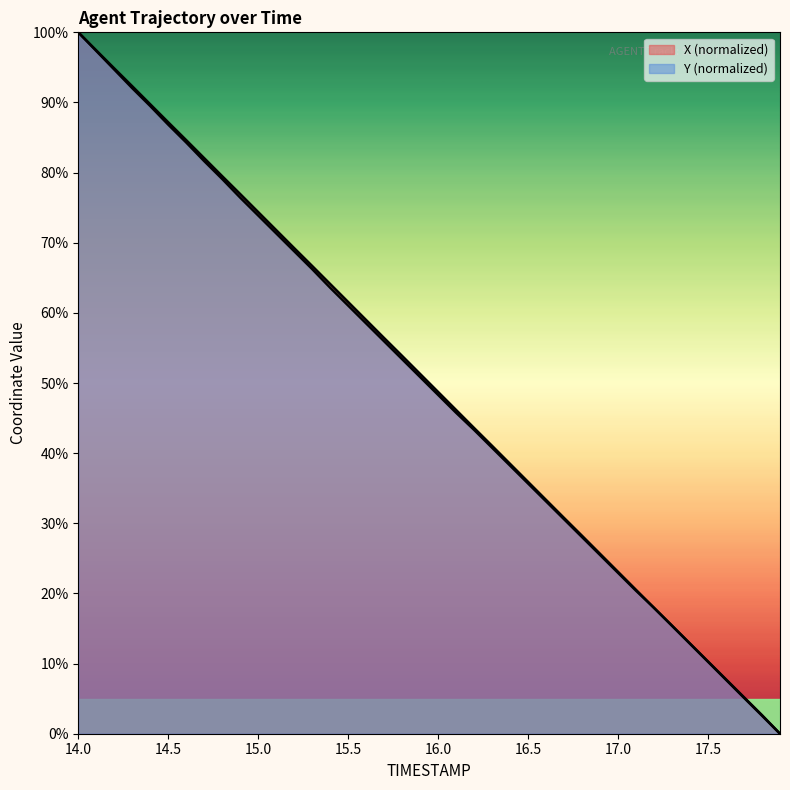

How many lines are shown in the chart?

2